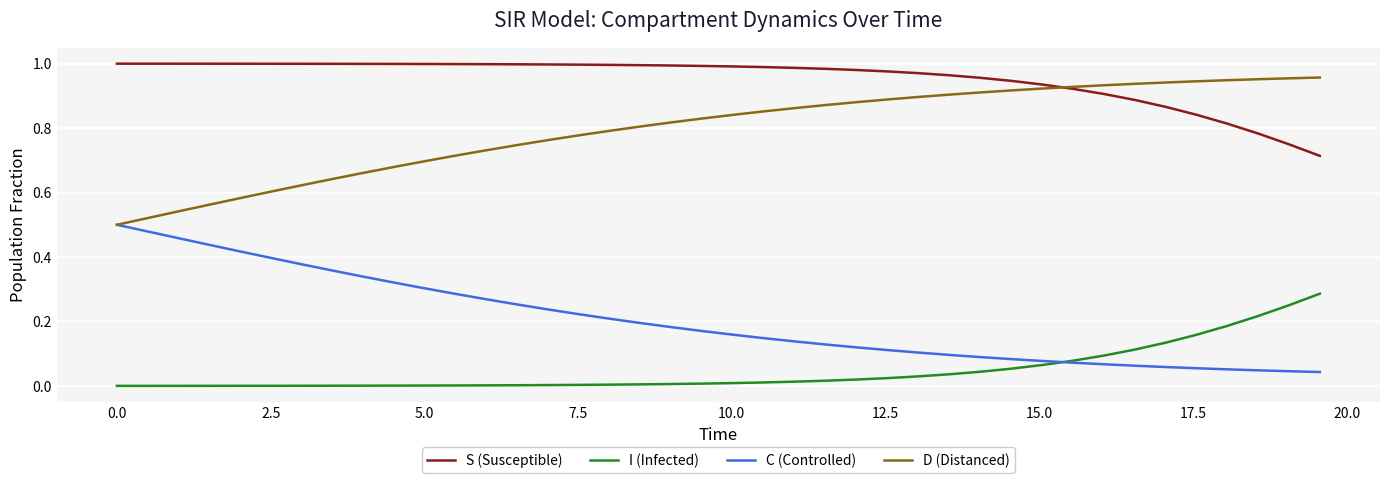

True or false: S (Susceptible) and C (Controlled) cross at least once.

False